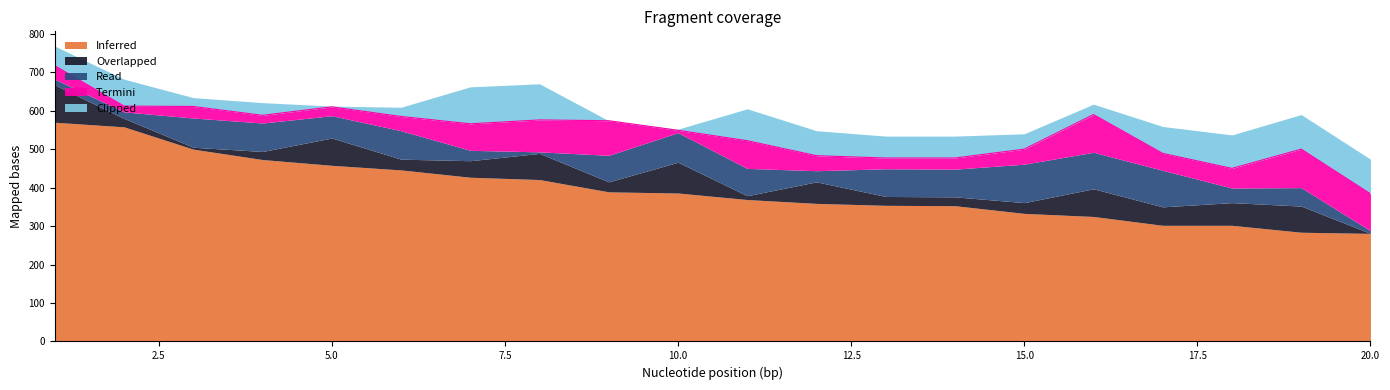

What is the lowest value of the Inferred series?

281